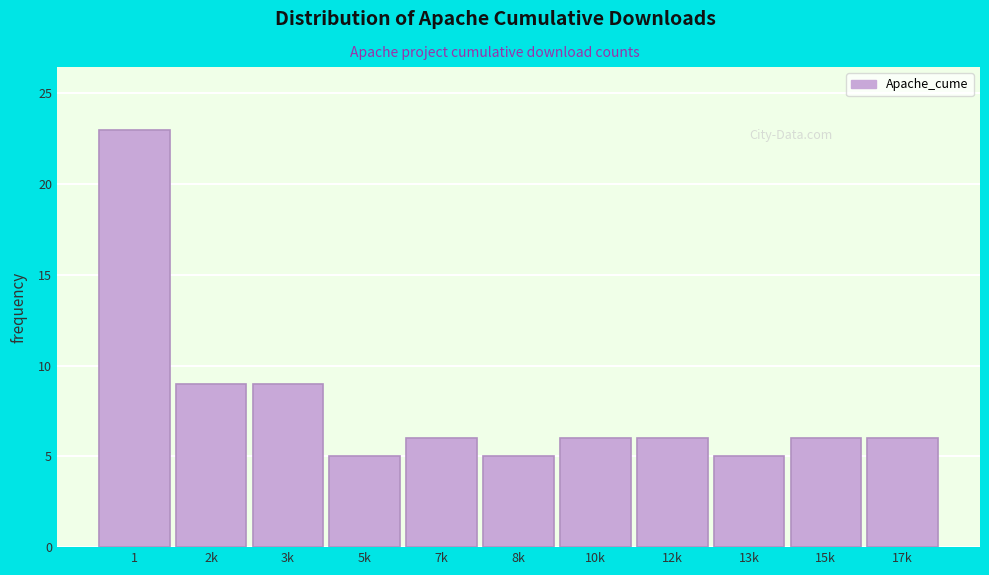

Reading left to right, list all the values displayed in this chart.

23	9	9	5	6	5	6	6	5	6	6